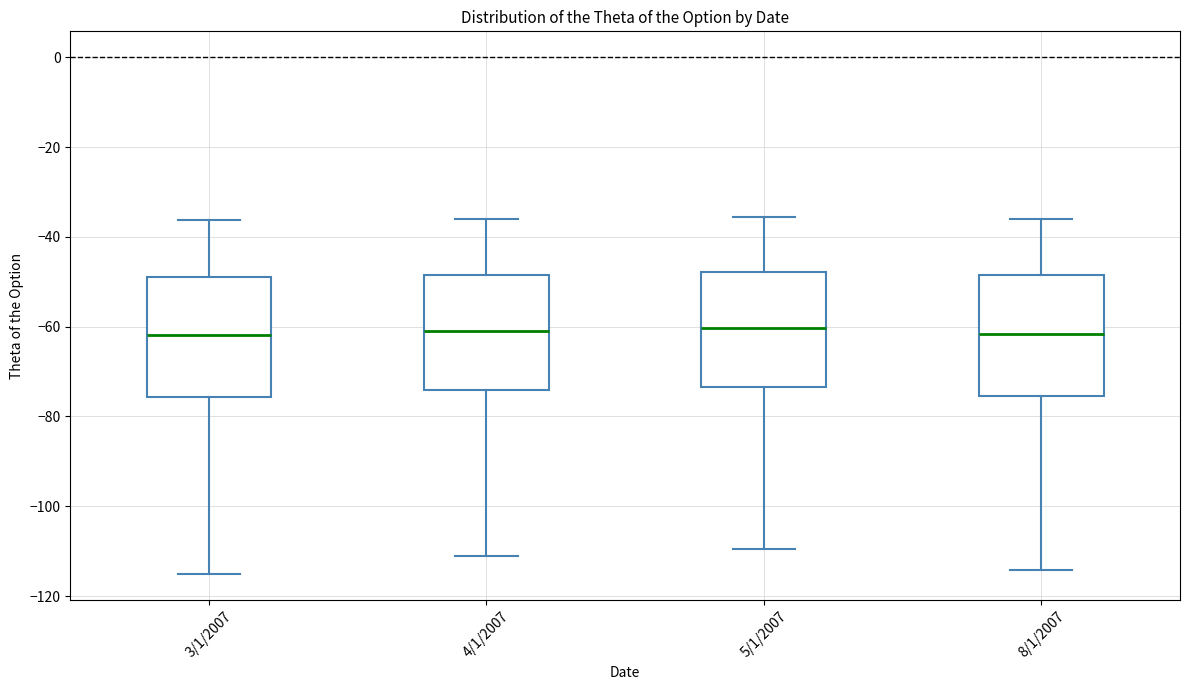

Reading left to right, read every box against the y-axis: the position of its median line, the range the box covers, and the ends of its whiskers. The values are not printed on the chart, so give them approximately, as read against the axis.

3/1/2007: median -62, box -76 to -48, whiskers -116 to -36
4/1/2007: median -60, box -74 to -48, whiskers -110 to -36
5/1/2007: median -60, box -74 to -48, whiskers -110 to -36
8/1/2007: median -62, box -76 to -48, whiskers -114 to -36